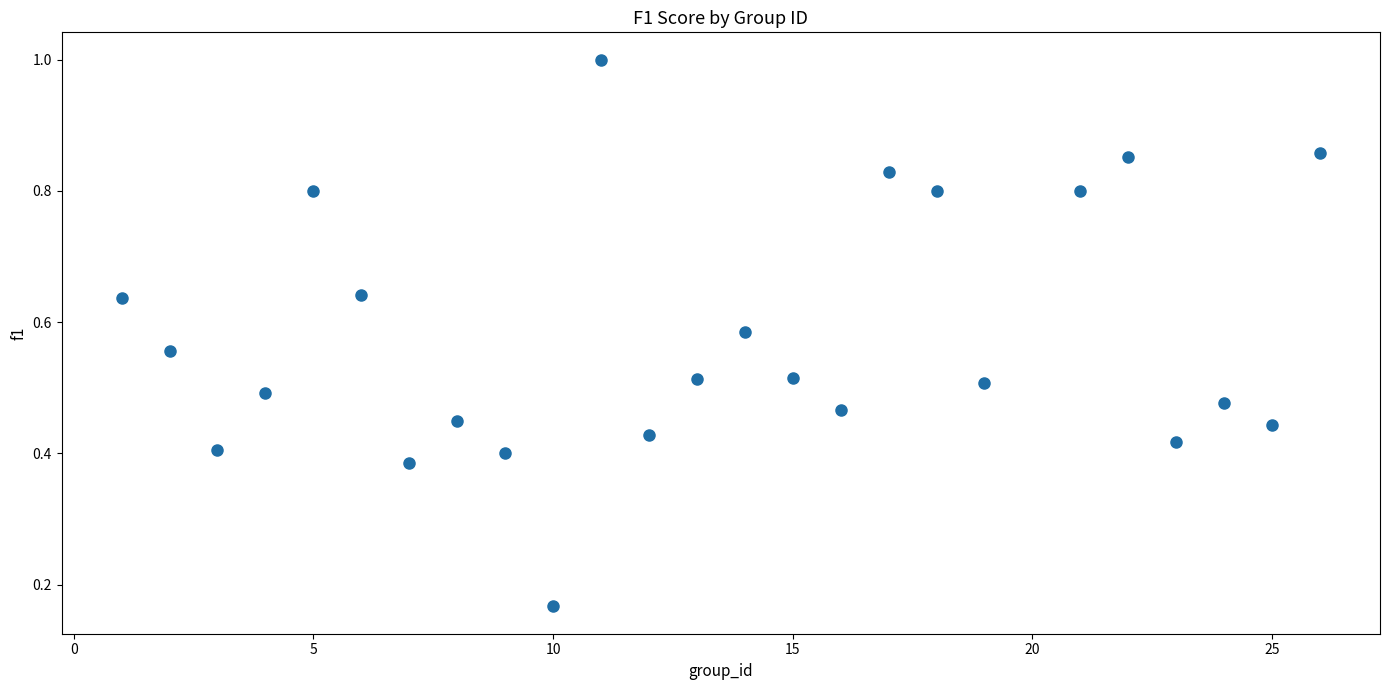

What is the range of X values (max minus min)?

25.0